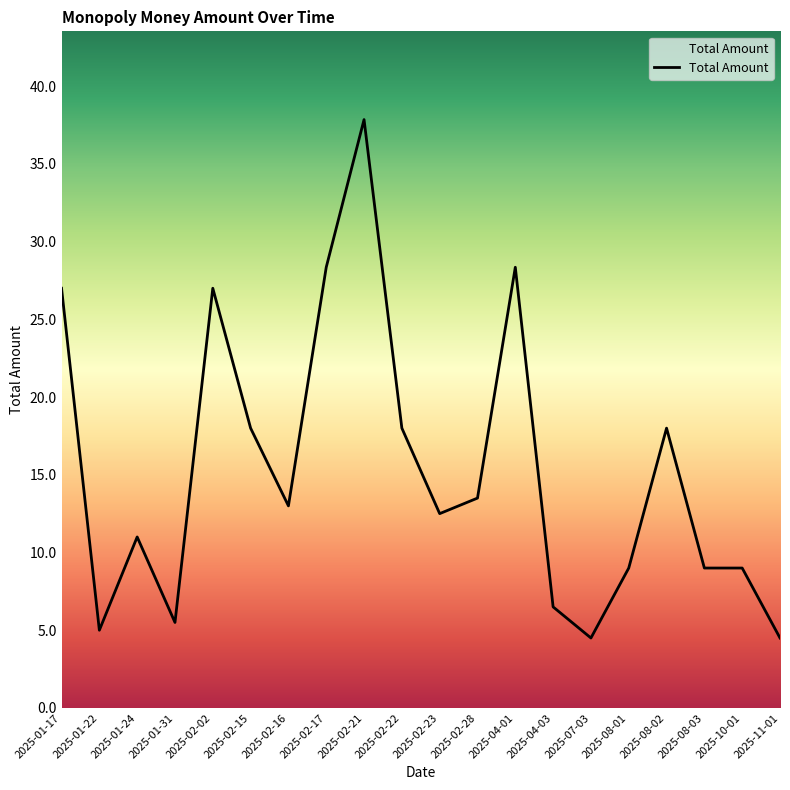

What is the average value?

15.3